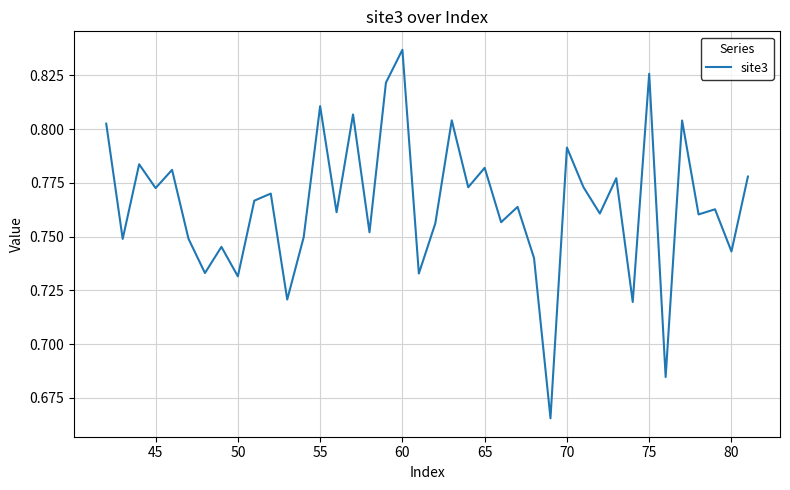

Between 50 and 45, which is larger?

45